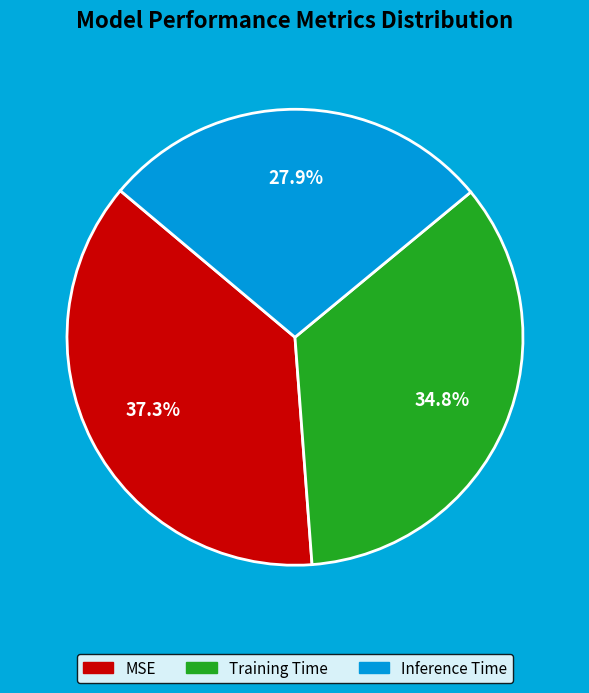

To the nearest percent, what percentage of the pie is MSE?

37%